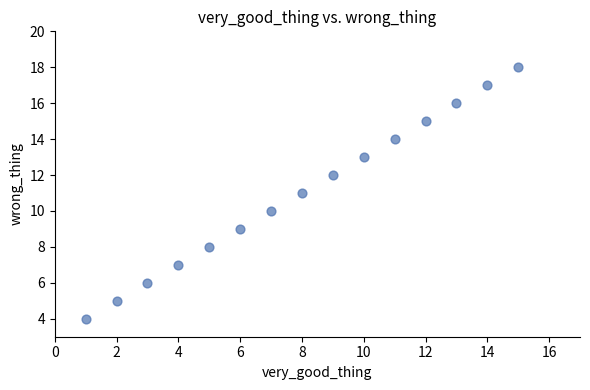

What is the range of X values (max minus min)?

14